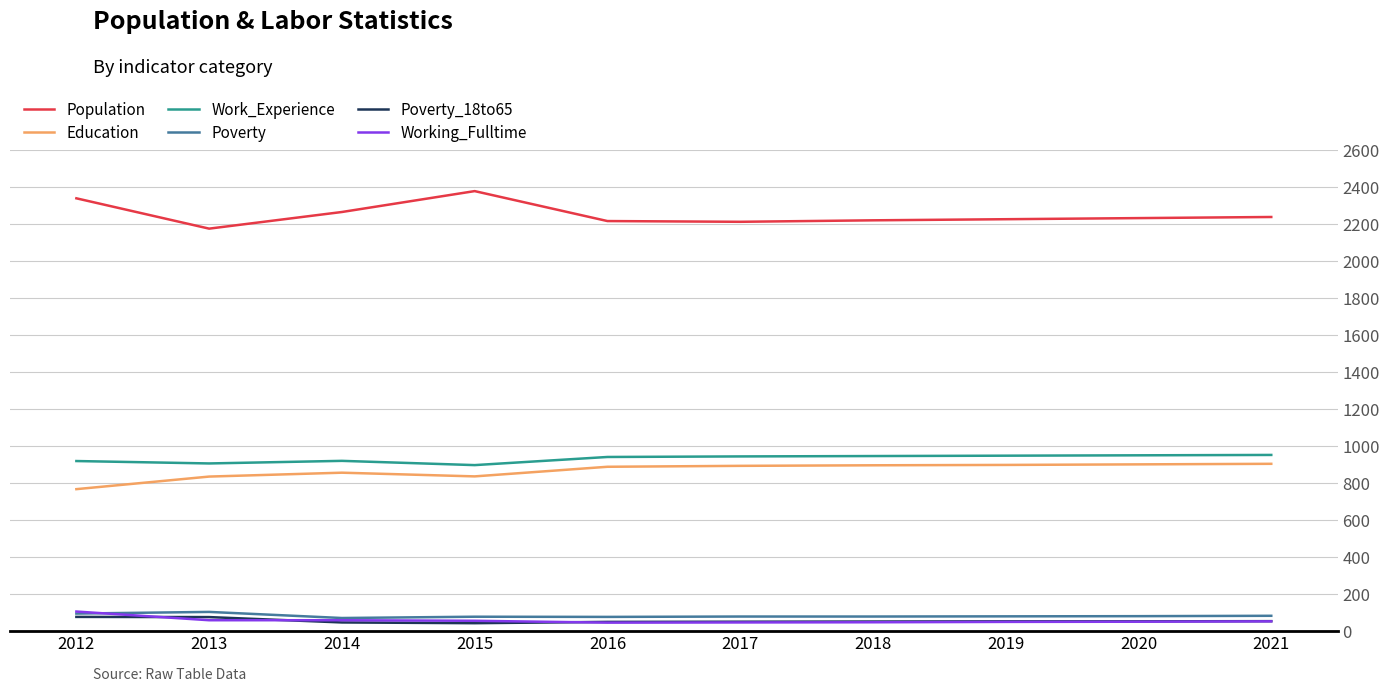

True or false: Population has a value of 2341 at 2012.

True